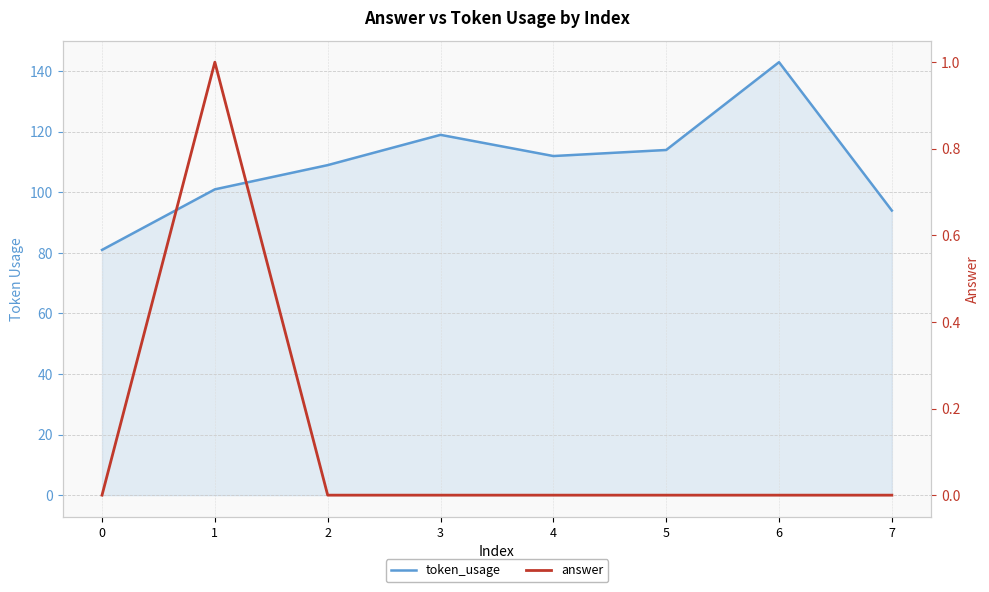

True or false: answer and token_usage intersect in this chart.

False